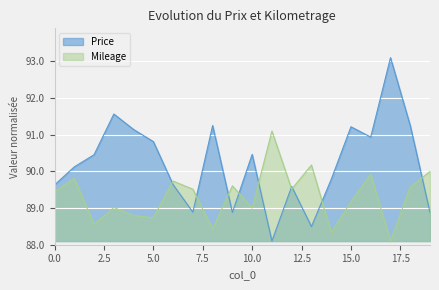

What is the value of the Price point at the 11th from the left?

90.5